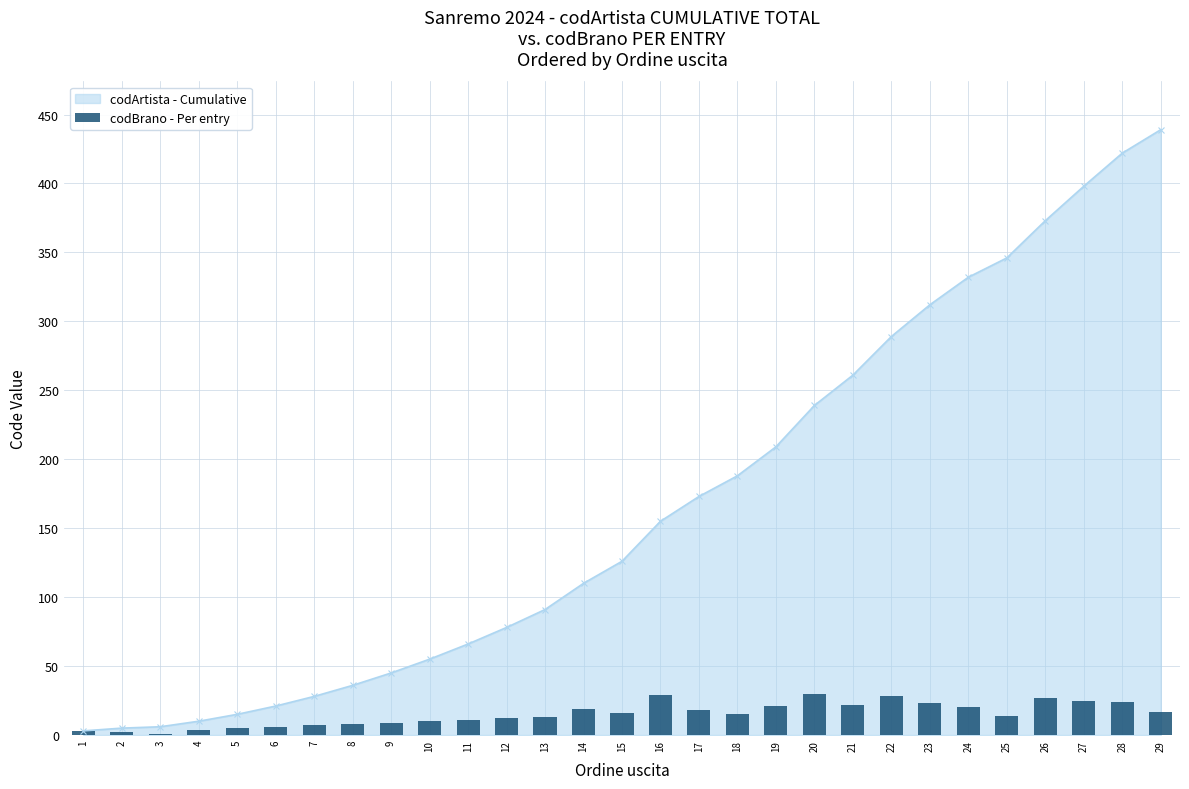

How many values exceed 15?

14